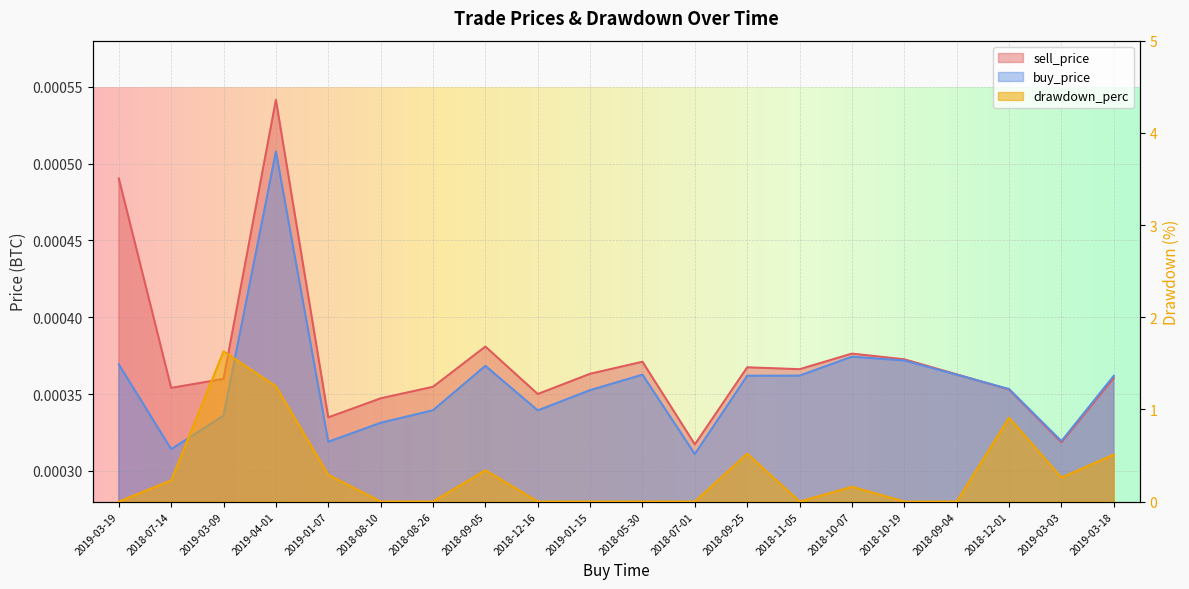

How many times do drawdown_perc and buy_price cross each other?

9